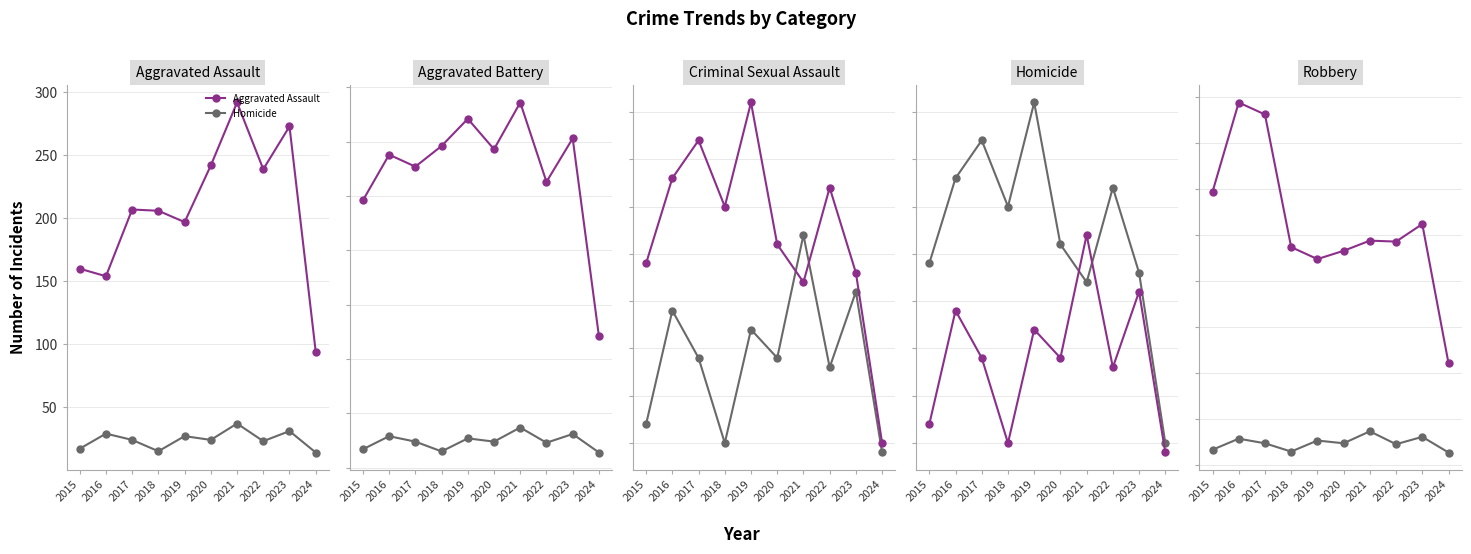

How many intersections are there between Robbery and Aggravated Battery?

1